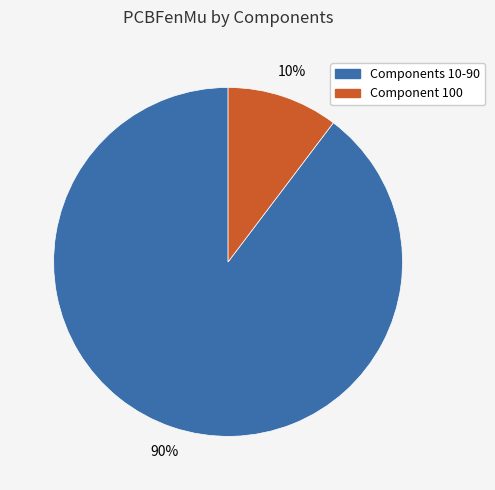

Is there any slice that represents more than half of the pie?

Yes